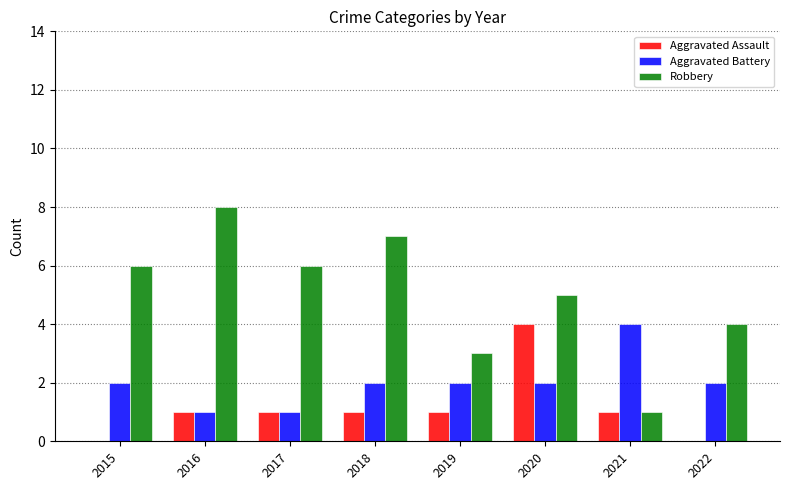

Between 2016 and 2022, which series saw the biggest shift?

Robbery